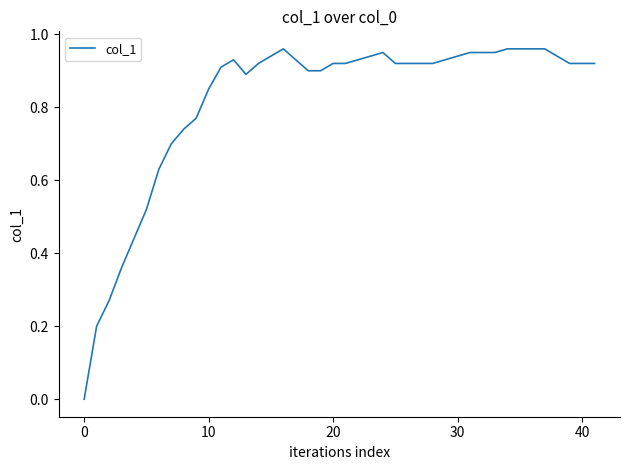

Reading left to right, what are all the values shown in this chart?

0.0	0.2	0.3	0.4	0.4	0.5	0.6	0.7	0.7	0.8	0.8	0.9	0.9	0.9	0.9	0.9	1.0	0.9	0.9	0.9	0.9	0.9	0.9	0.9	0.9	0.9	0.9	0.9	0.9	0.9	0.9	0.9	0.9	0.9	1.0	1.0	1.0	0.9	0.9	0.9